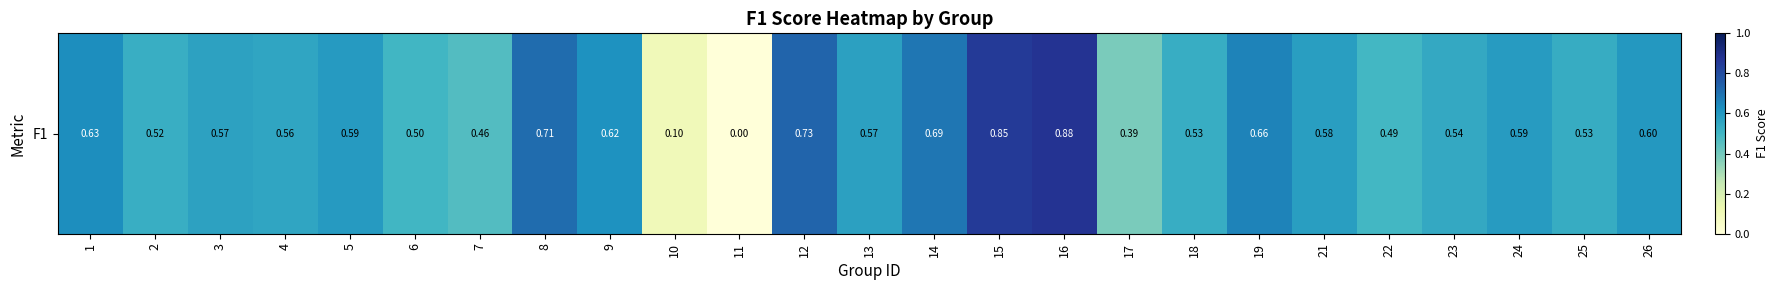

What is the change in value from 1 to 4?

-0.1